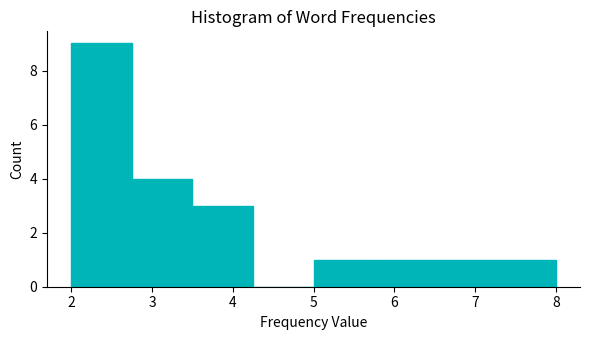

What is the height of the bar covering 2.00 to 2.75 on the x-axis? Neither the bar edges nor the heights are printed on the chart, so give them approximately, as read against the axes.

9